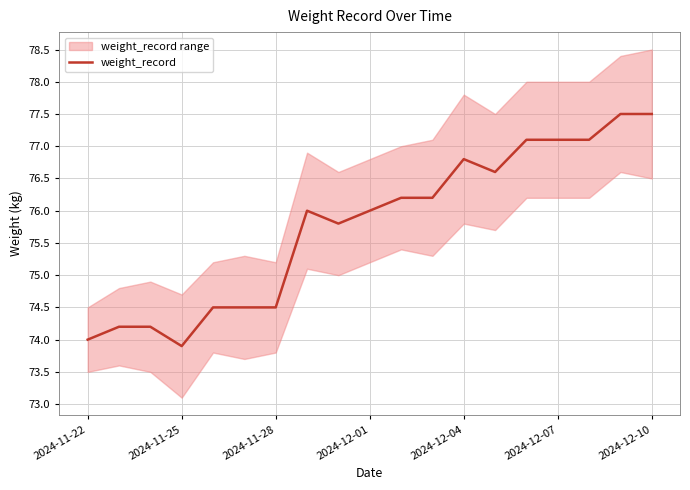

What is the lowest value of the weight_record series?

73.9